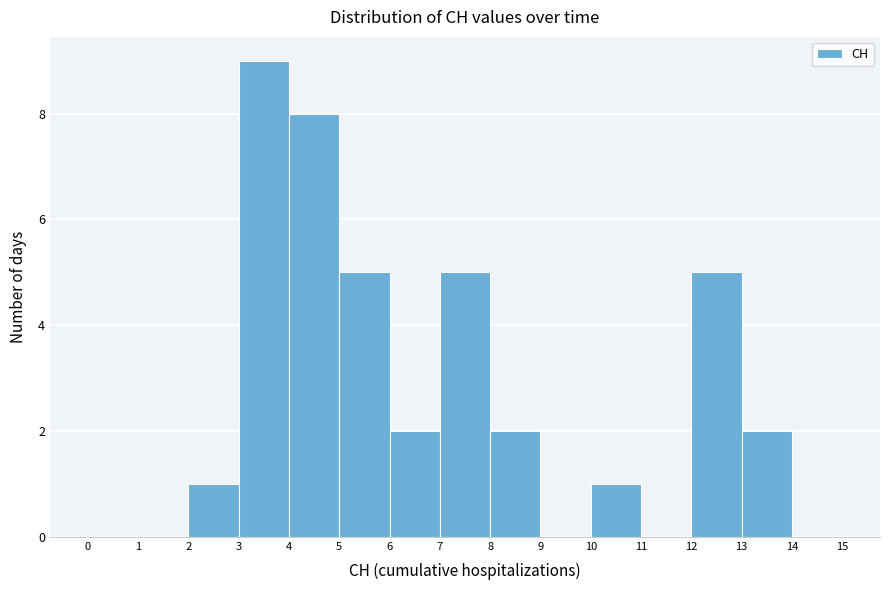

Reading left to right, list every bar in this chart as the range it spans on the x-axis followed by its height. The values are not printed on the chart, so give them approximately, as read against the axis.

0 to 1: 0
1 to 2: 0
2 to 3: 1
3 to 4: 9
4 to 5: 8
5 to 6: 5
6 to 7: 2
7 to 8: 5
8 to 9: 2
9 to 10: 0
10 to 11: 1
11 to 12: 0
12 to 13: 5
13 to 14: 2
14 to 15: 0